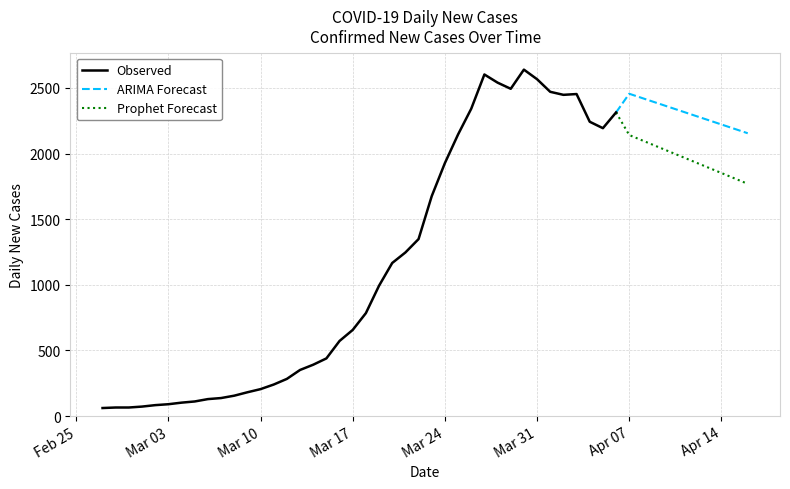

What is the sum of the values at 2020-03-24 and 2020-03-26?

4268